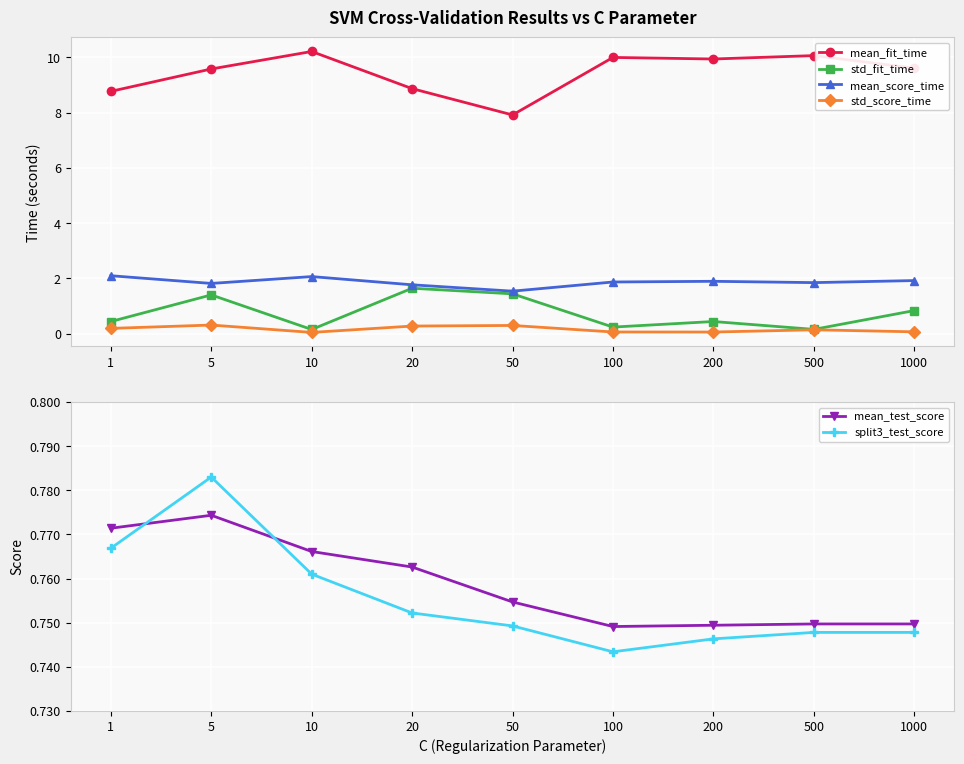

Which has a higher value, 500 or 20?

500